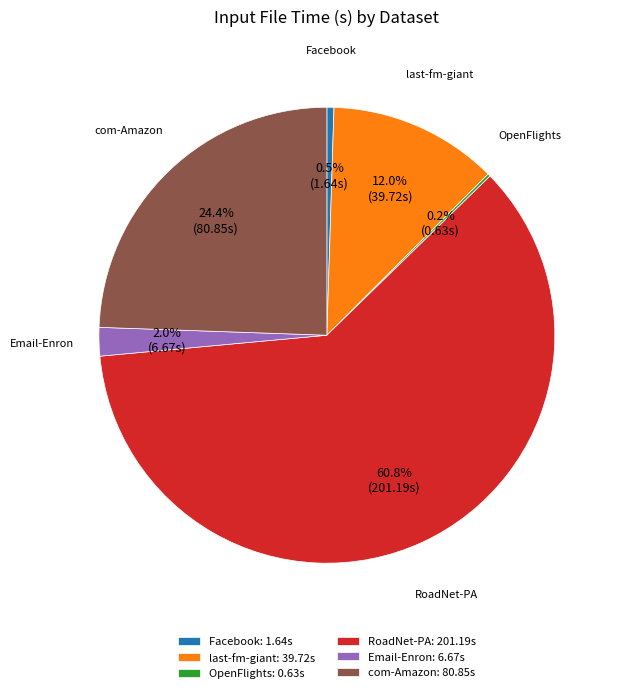

Combined, do Email-Enron: 6.67s and RoadNet-PA: 201.19s account for over 50%?

Yes